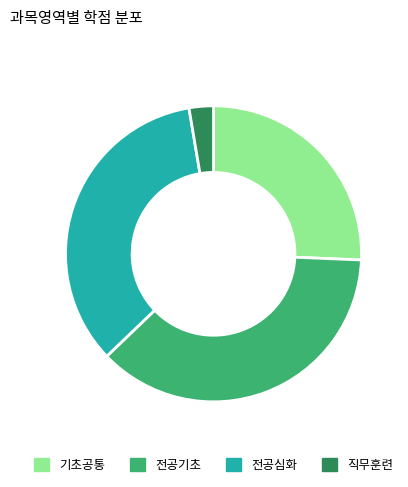

Is the sum of 전공심화 and 직무훈련 greater than half?

No